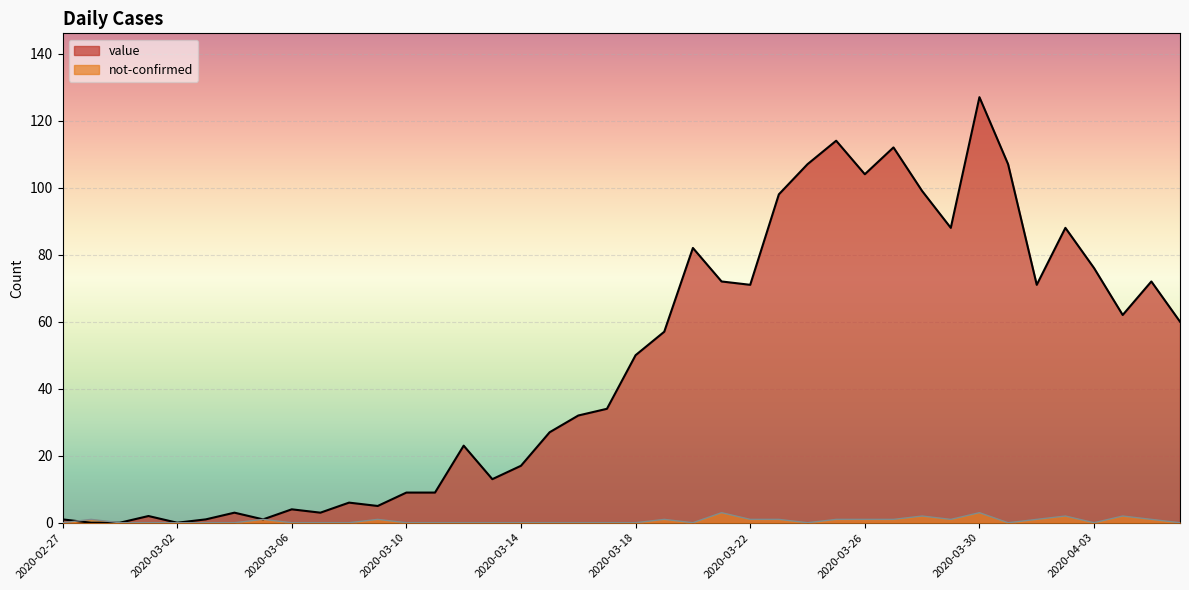

Between which two adjacent categories do value and not-confirmed first intersect?

2020-02-27 and 2020-02-28